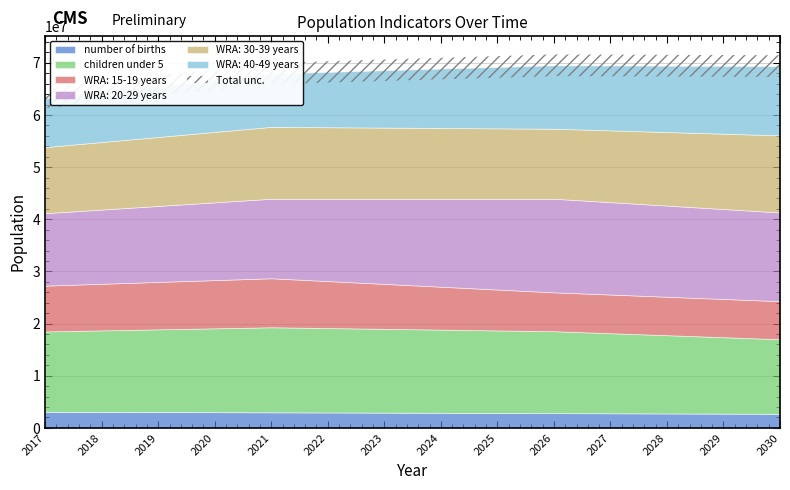

Rank the series at 2021 from lowest to highest value.

number of births, WRA: 15-19 years, WRA: 40-49 years, WRA: 30-39 years, WRA: 20-29 years, children under 5